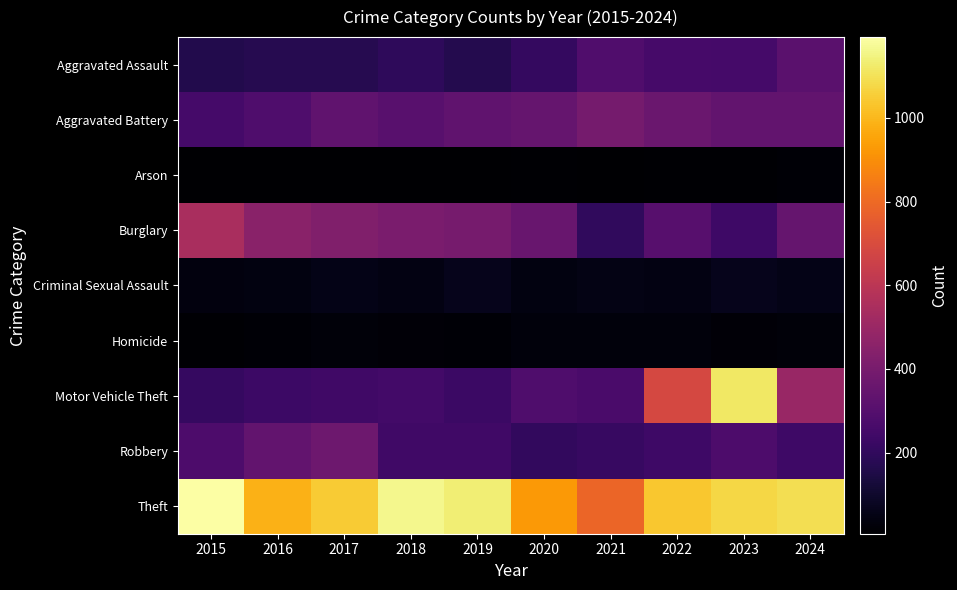

Which series has the largest range (max minus min)?

Motor Vehicle Theft